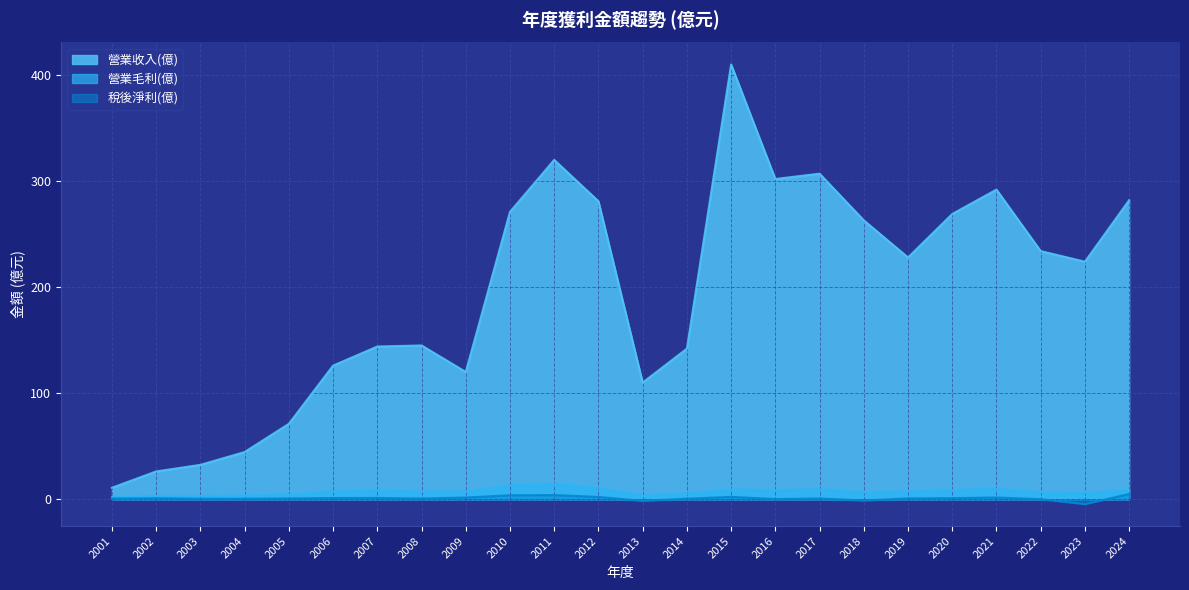

Between 2006 and 2009, which series saw the biggest shift?

營業收入(億)